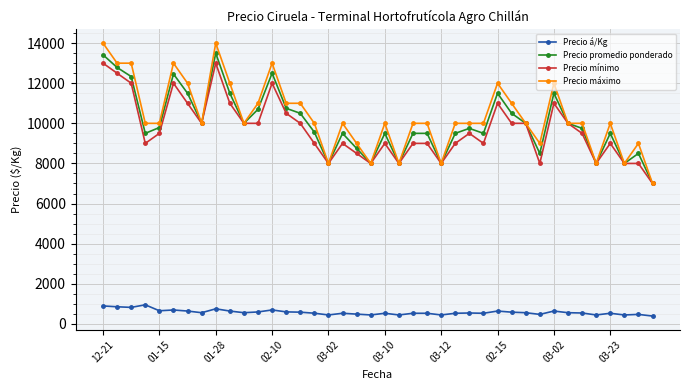

Which series has the widest spread of values?

Precio máximo